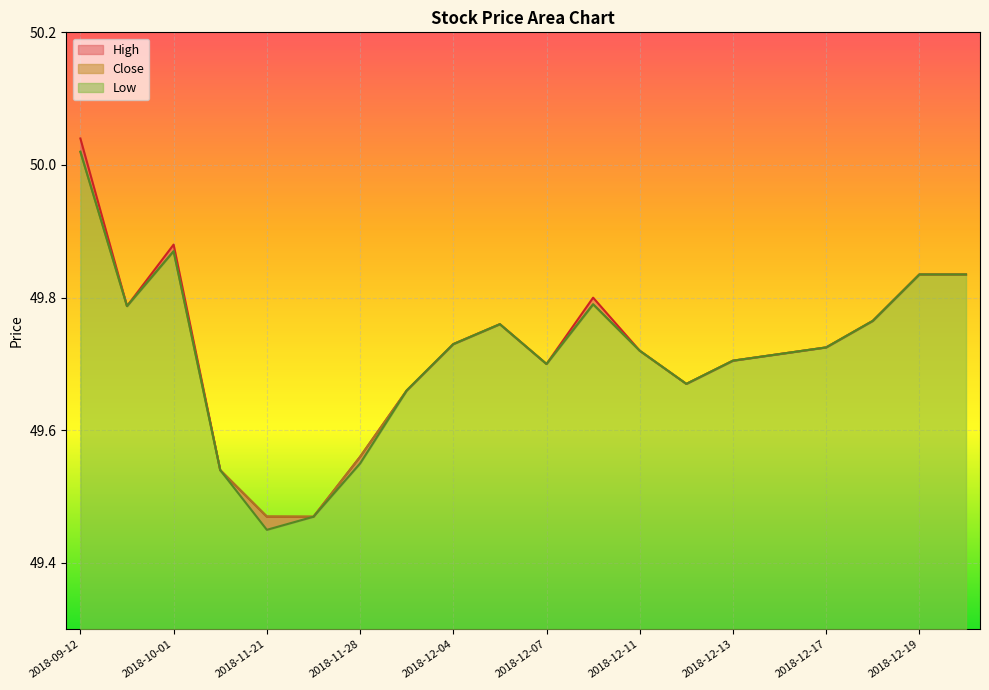

How many interior local peaks does the Low series have?

3